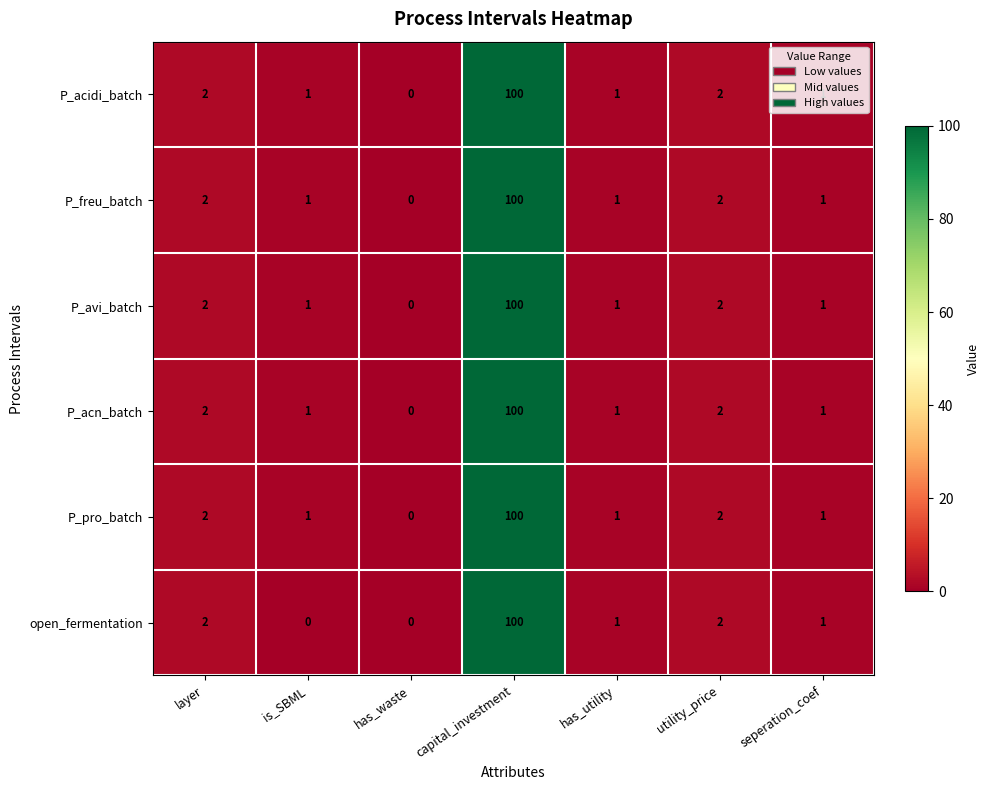

True or false: P_avi_batch has a value of 100 at capital_investment.

True